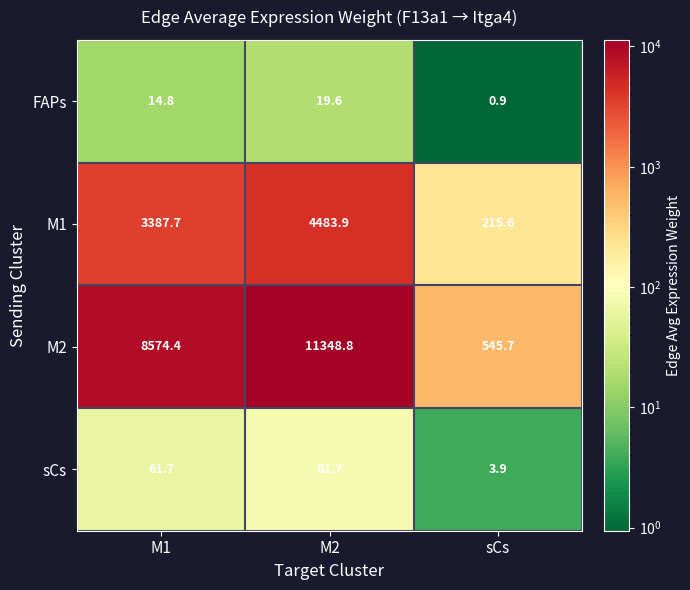

Reading left to right, list all the values displayed in this chart.

FAPs: 14.8	19.6	0.9
M1: 3387.7	4483.9	215.6
M2: 8574.4	11348.8	545.7
sCs: 61.7	81.7	3.9